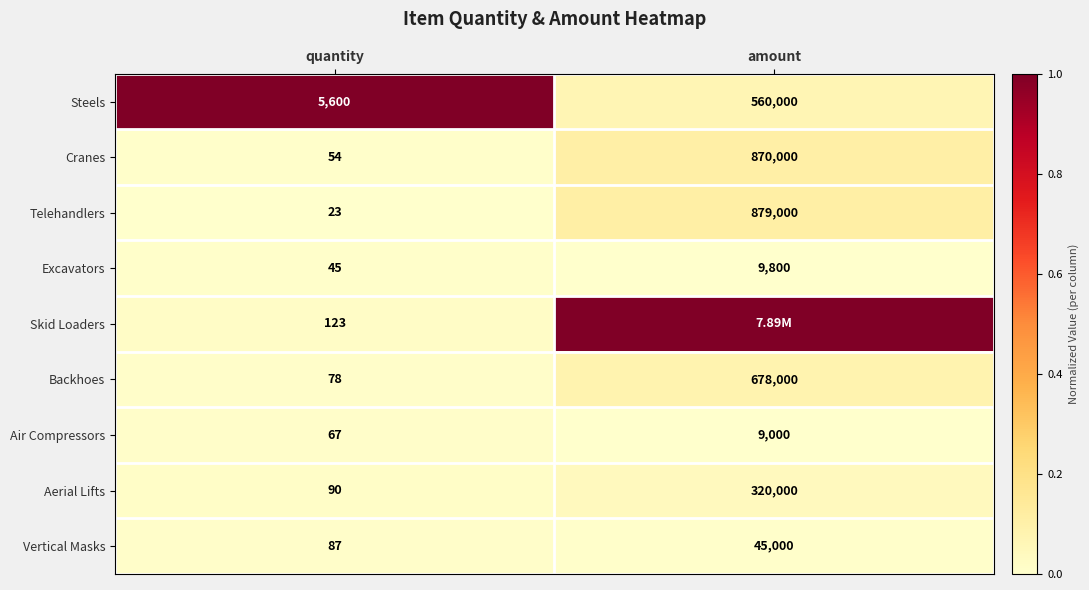

What is the average value of the Cranes series?

435027.0